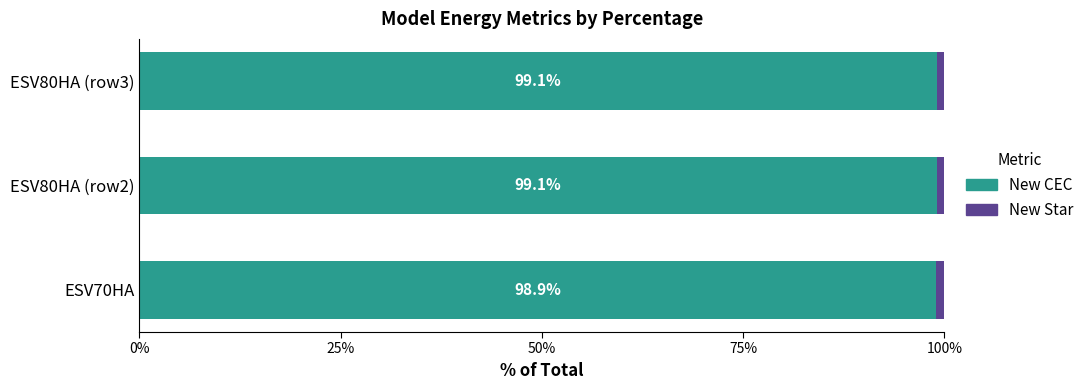

Which category has the lowest value in the New CEC series?

ESV70HA